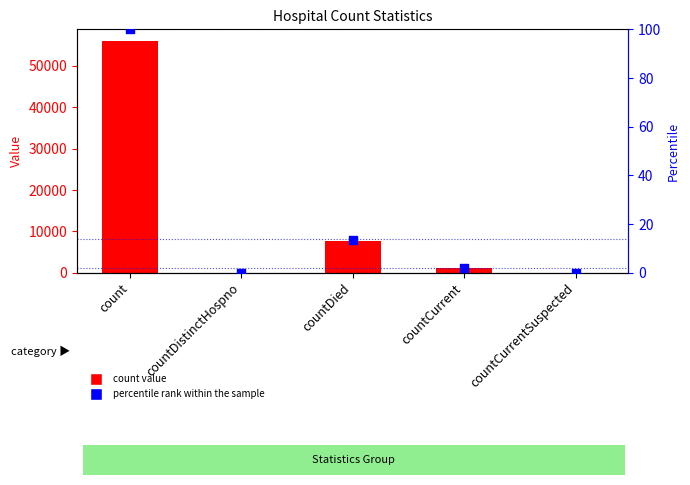

Which series reaches the minimum Y coordinate?

count